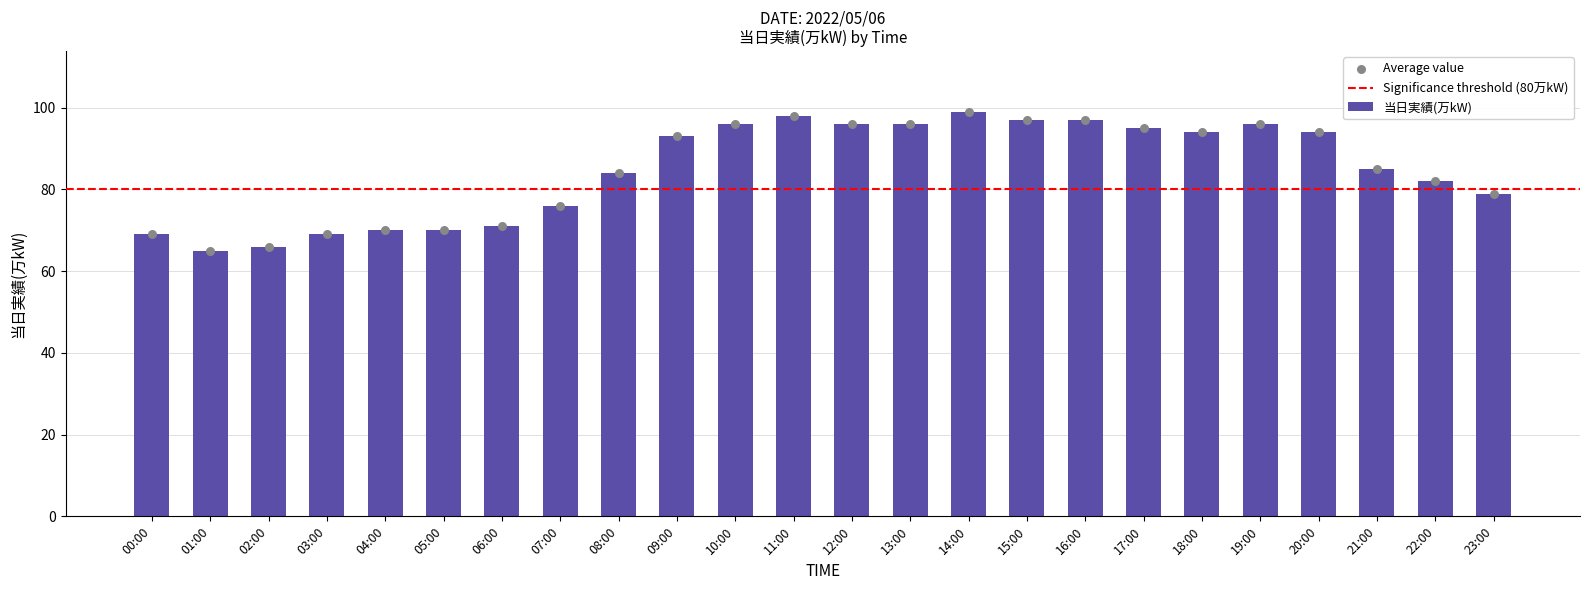

Which has a higher value, 08:00 or 10:00?

10:00